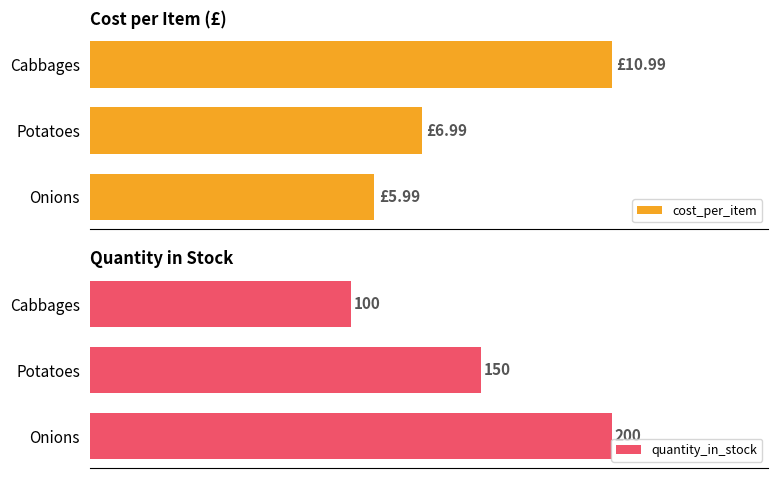

Which series has the widest spread of values?

quantity_in_stock